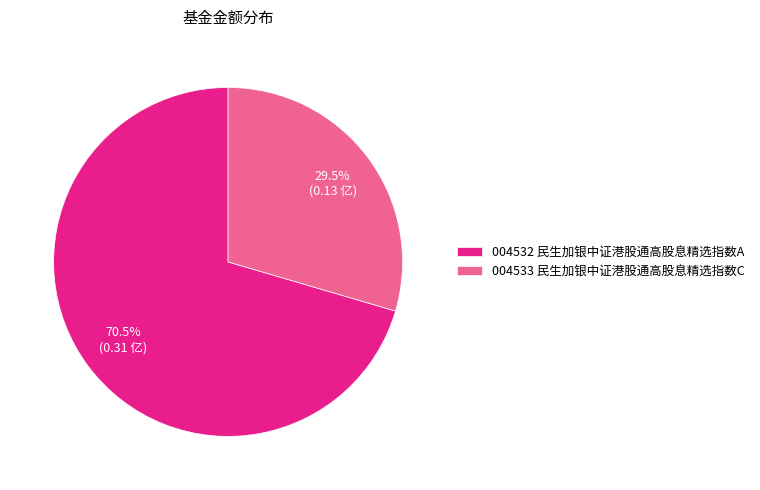

Which has a higher value, 004532 民生加银中证港股通高股息精选指数A or 004533 民生加银中证港股通高股息精选指数C?

004532 民生加银中证港股通高股息精选指数A